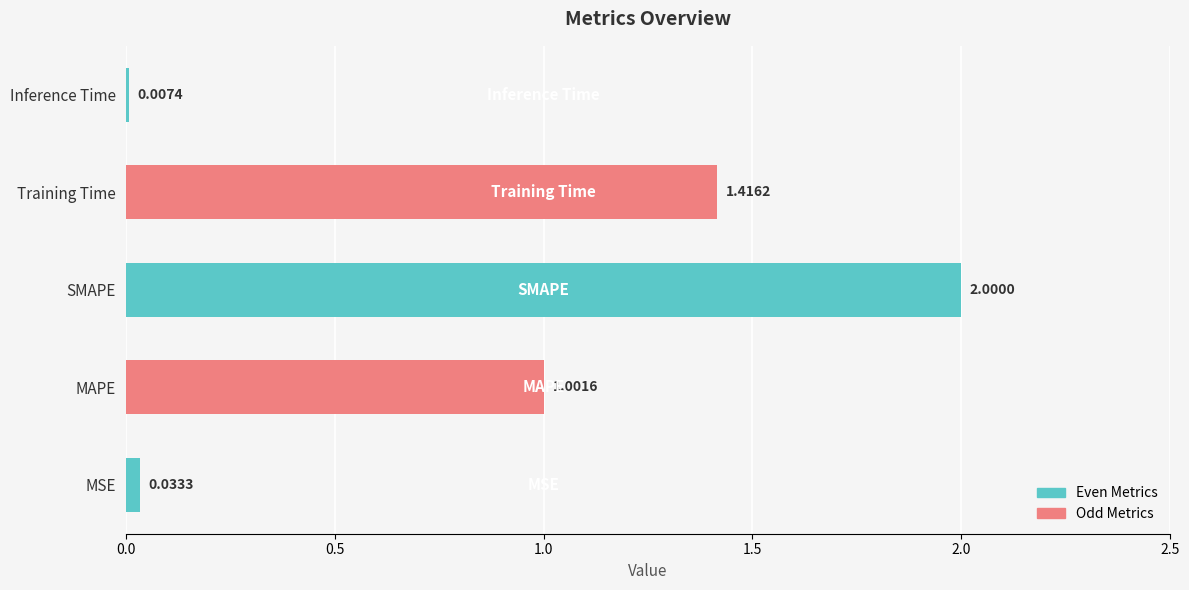

Which has a higher value, SMAPE or MAPE?

SMAPE